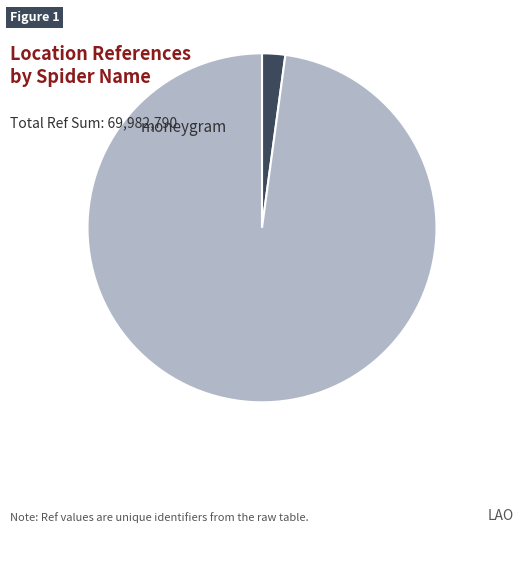

Count the number of slices in the pie.

2